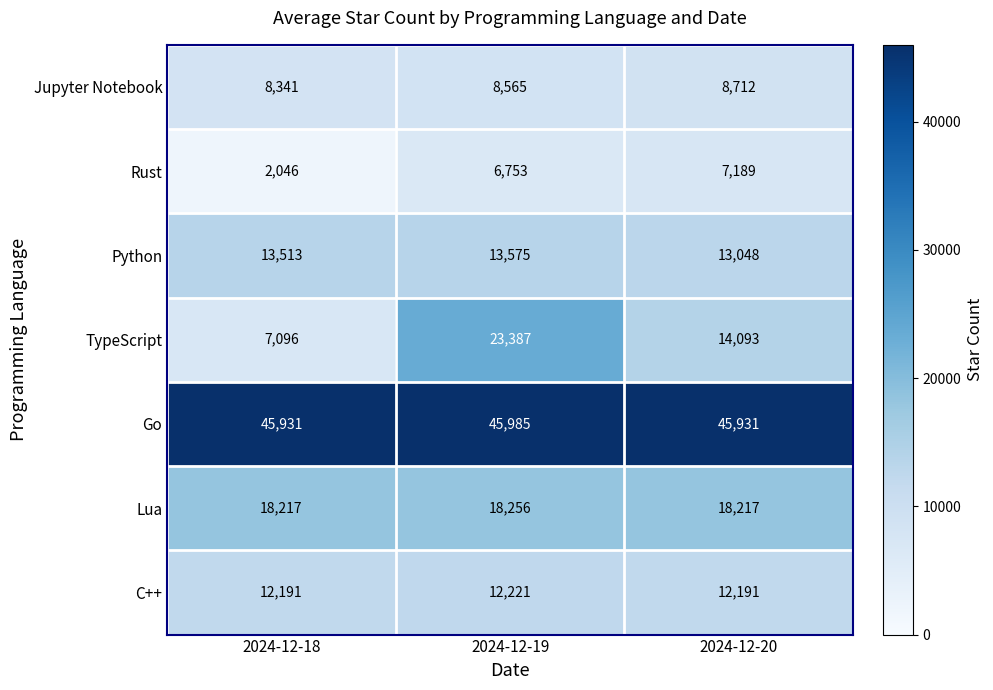

The value of C++ at 2024-12-19 is 12221. True or false?

True